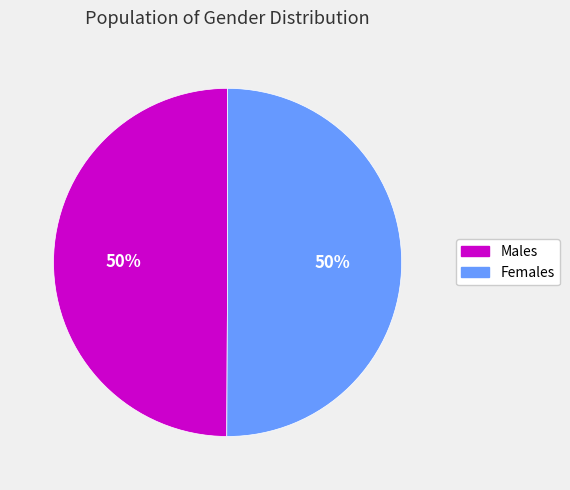

To the nearest percent, what is the average slice percentage?

50%